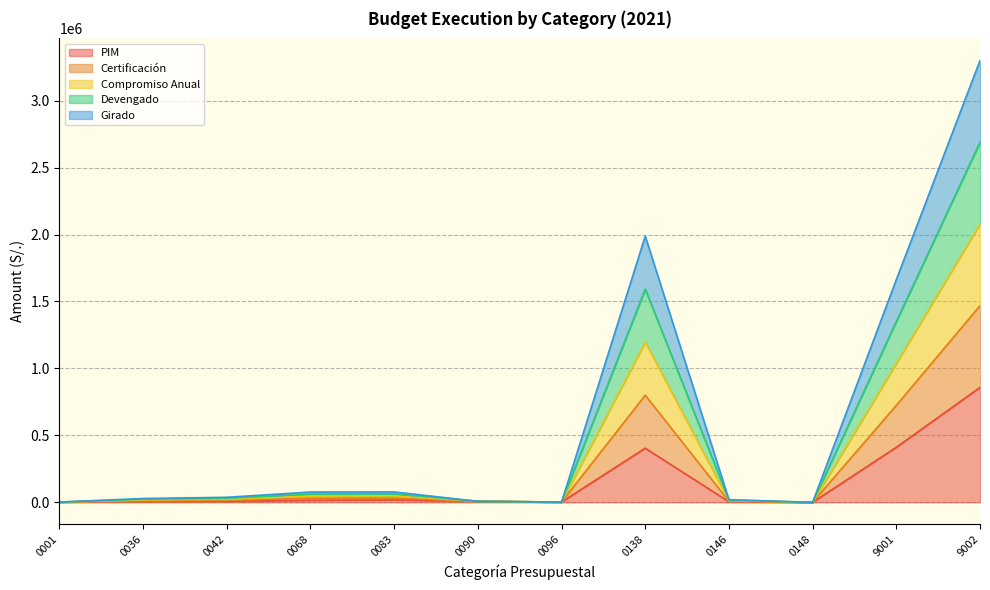

Does the chart have visible grid lines?

Yes